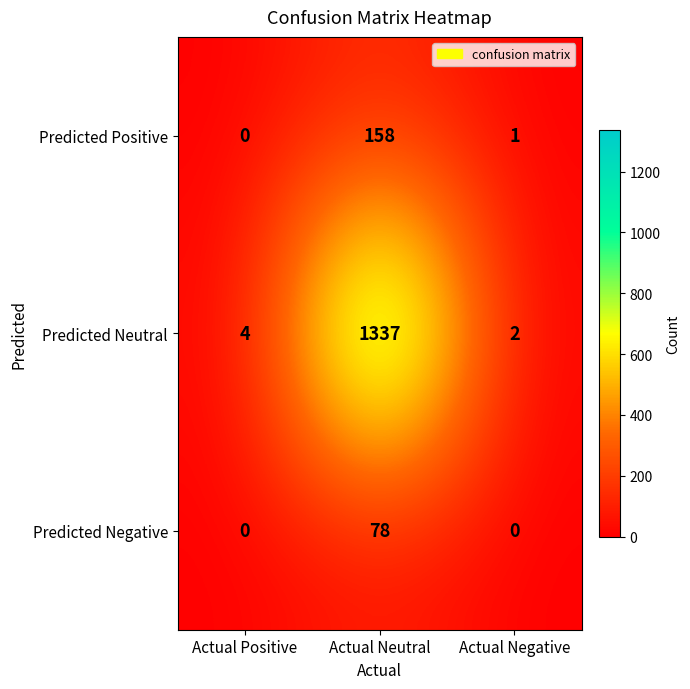

What is the difference between the maximum and second lowest values in the Predicted Positive series?

157